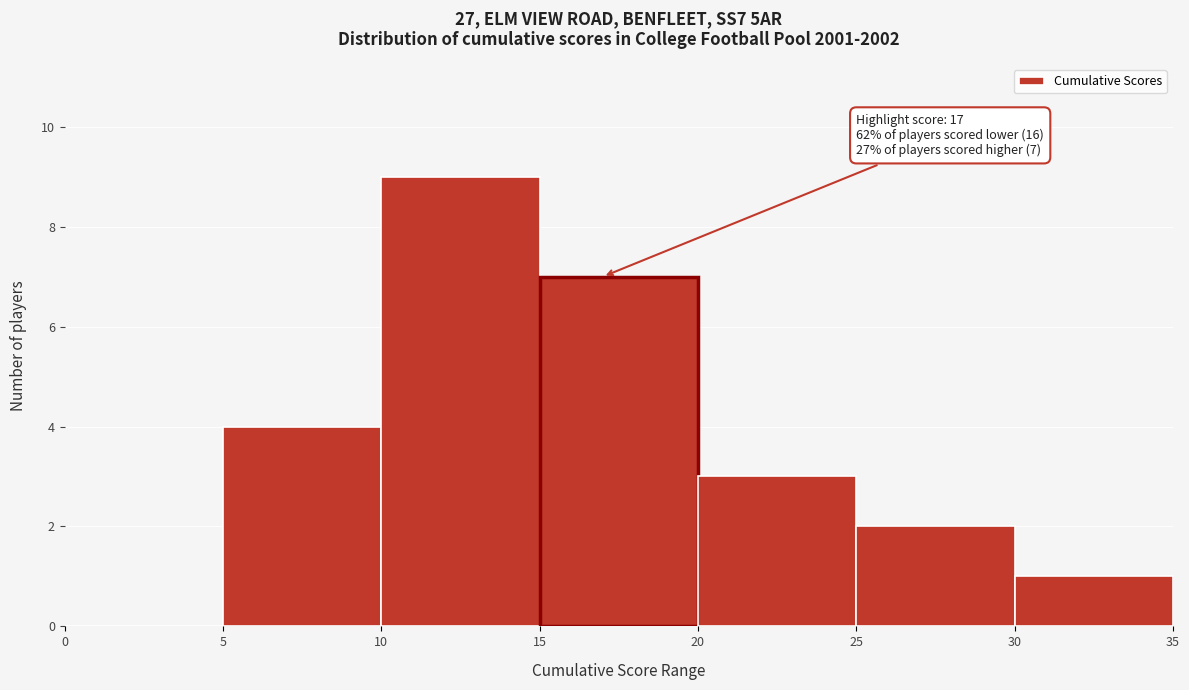

Which range on the x-axis has the tallest bar?

10 to 15